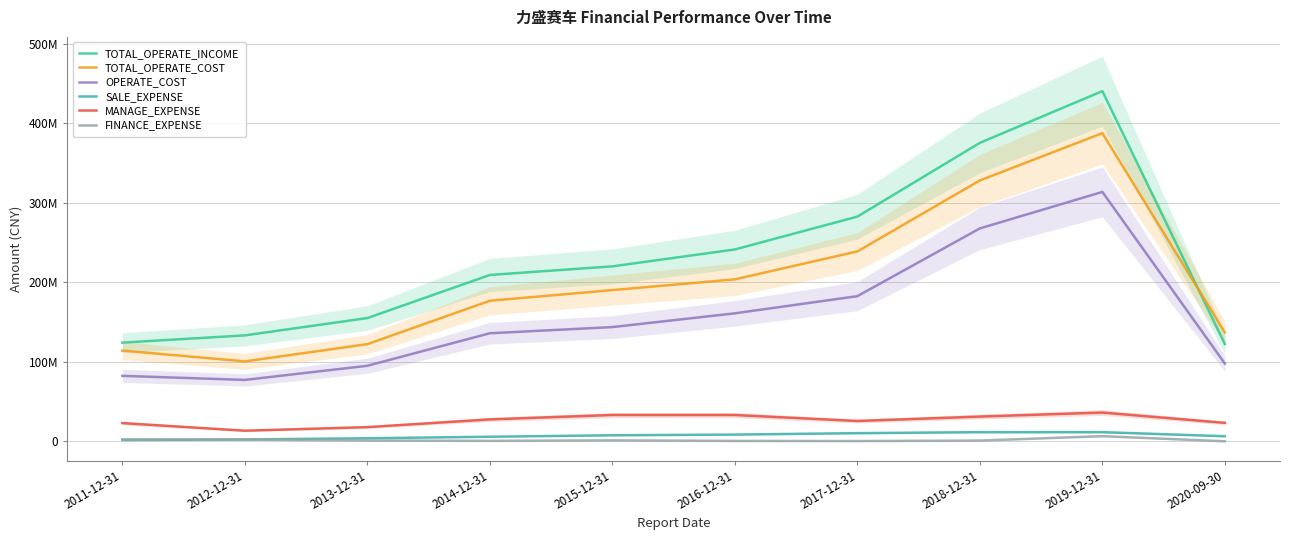

How many data points does each series have?

10